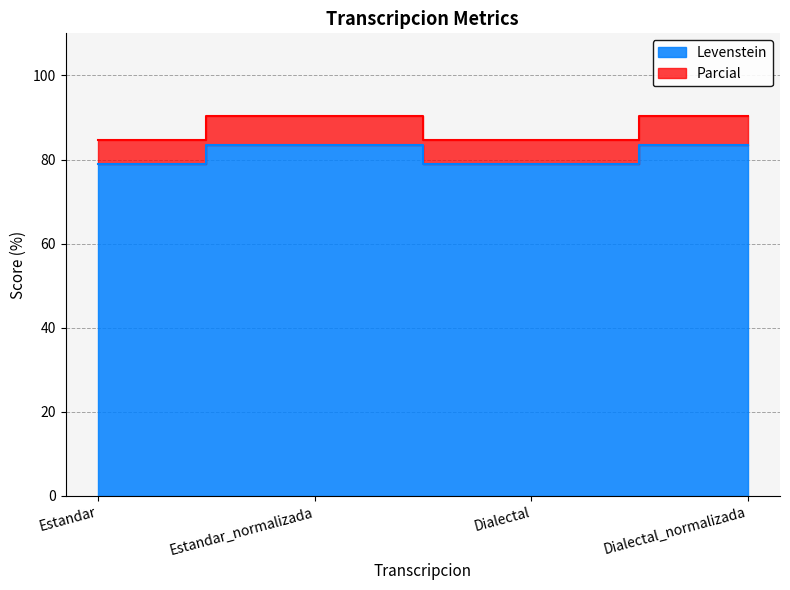

Between Estandar_normalizada and Dialectal_normalizada, which series saw the biggest shift?

Levenstein